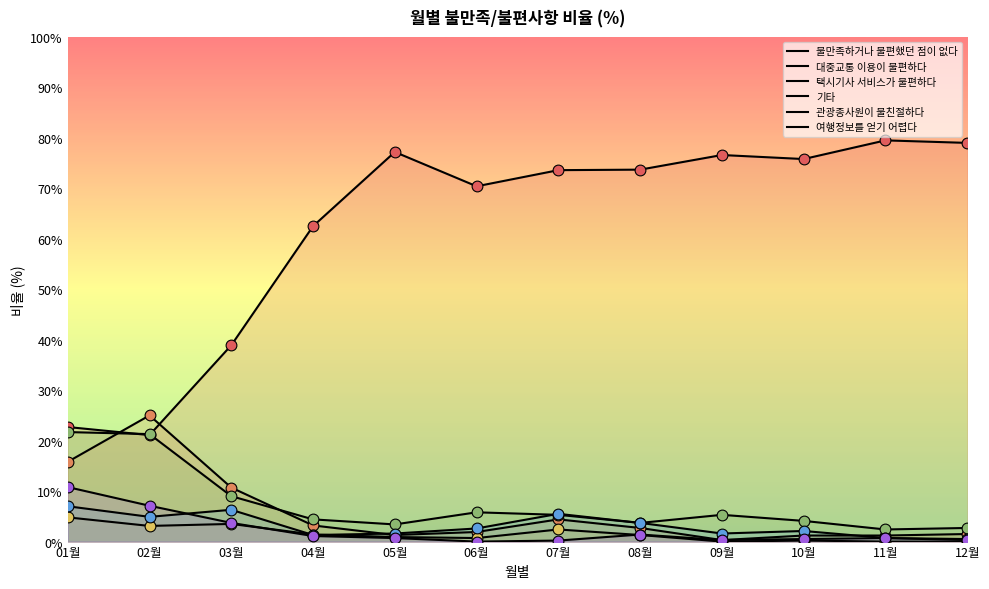

Which series has the largest total across all categories?

불만족하거나 불편했던 점이 없다